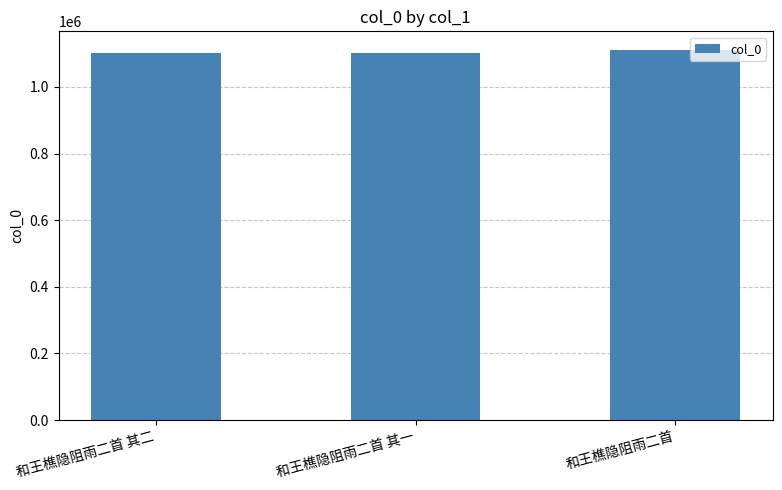

What is the difference between the maximum and minimum values?

9616